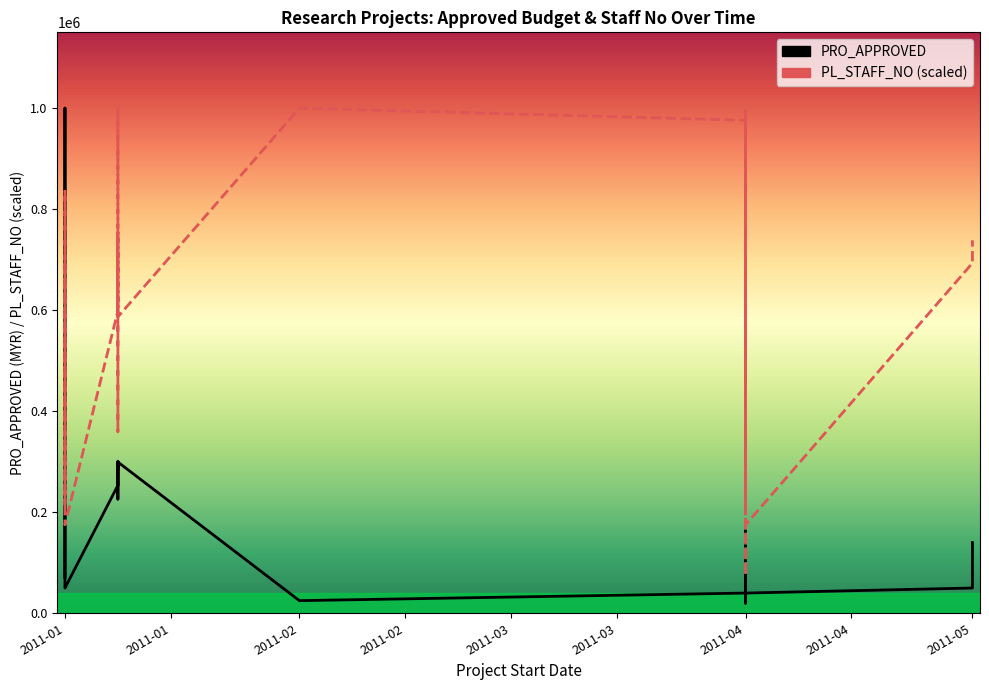

Which series changed the most between 2011-04 and 2011-04?

PL_STAFF_NO